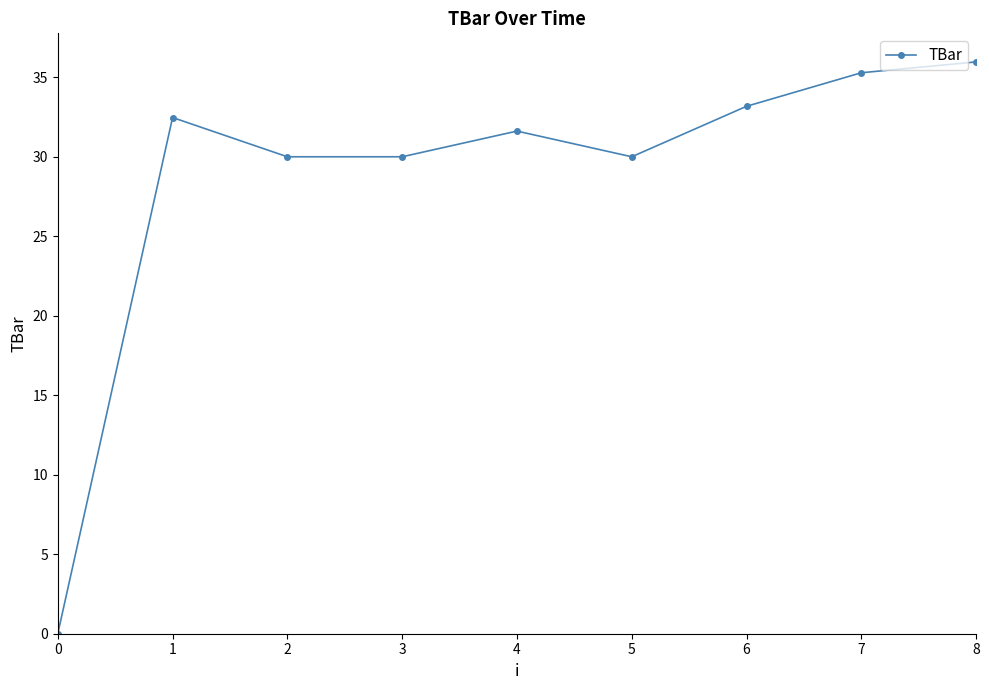

How many points are higher than both their immediate neighbors (excluding endpoints)?

2